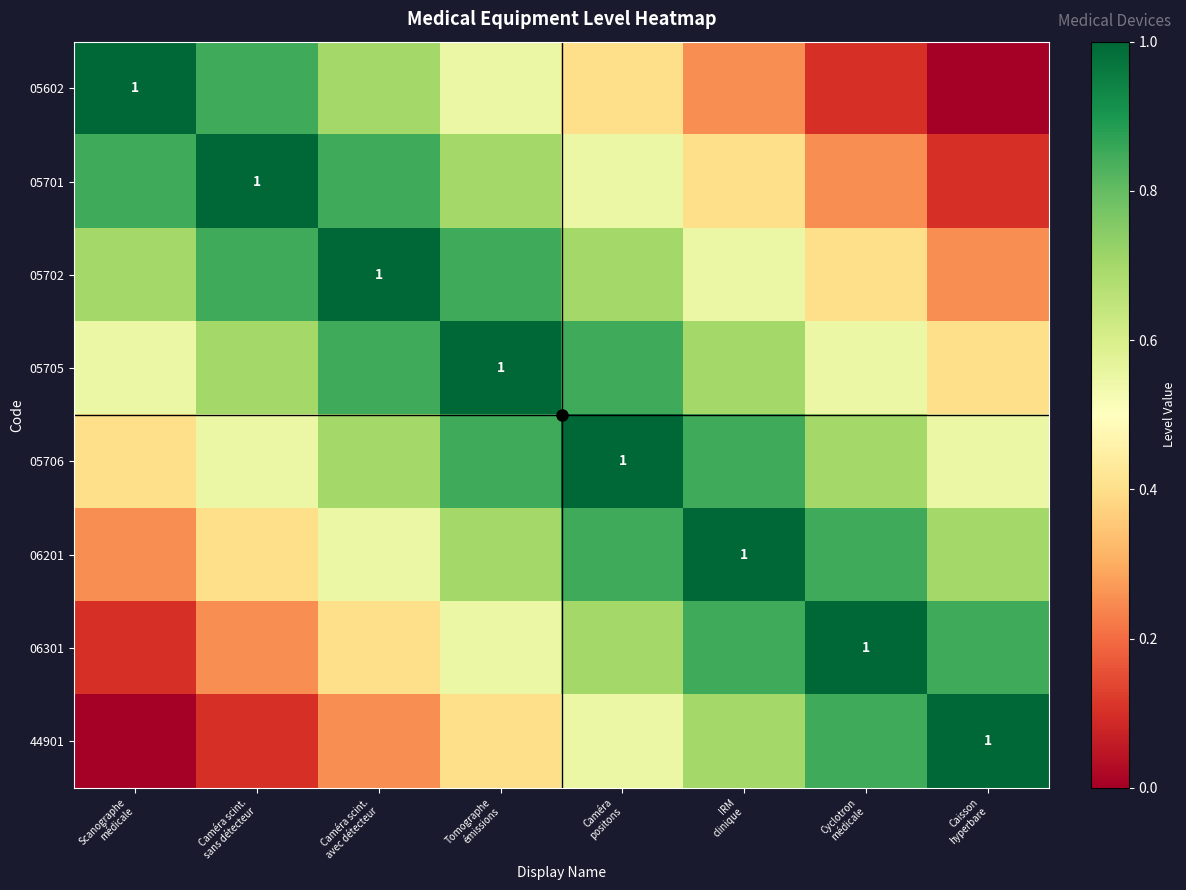

At how many categories does at least one series exceed 0?

8